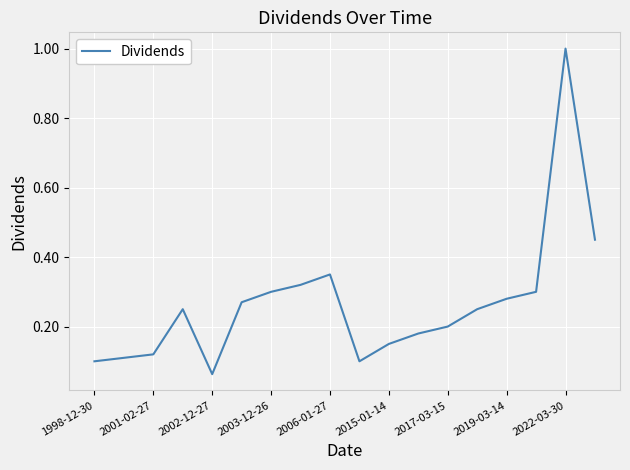

What is the difference between the maximum and minimum values?

0.9